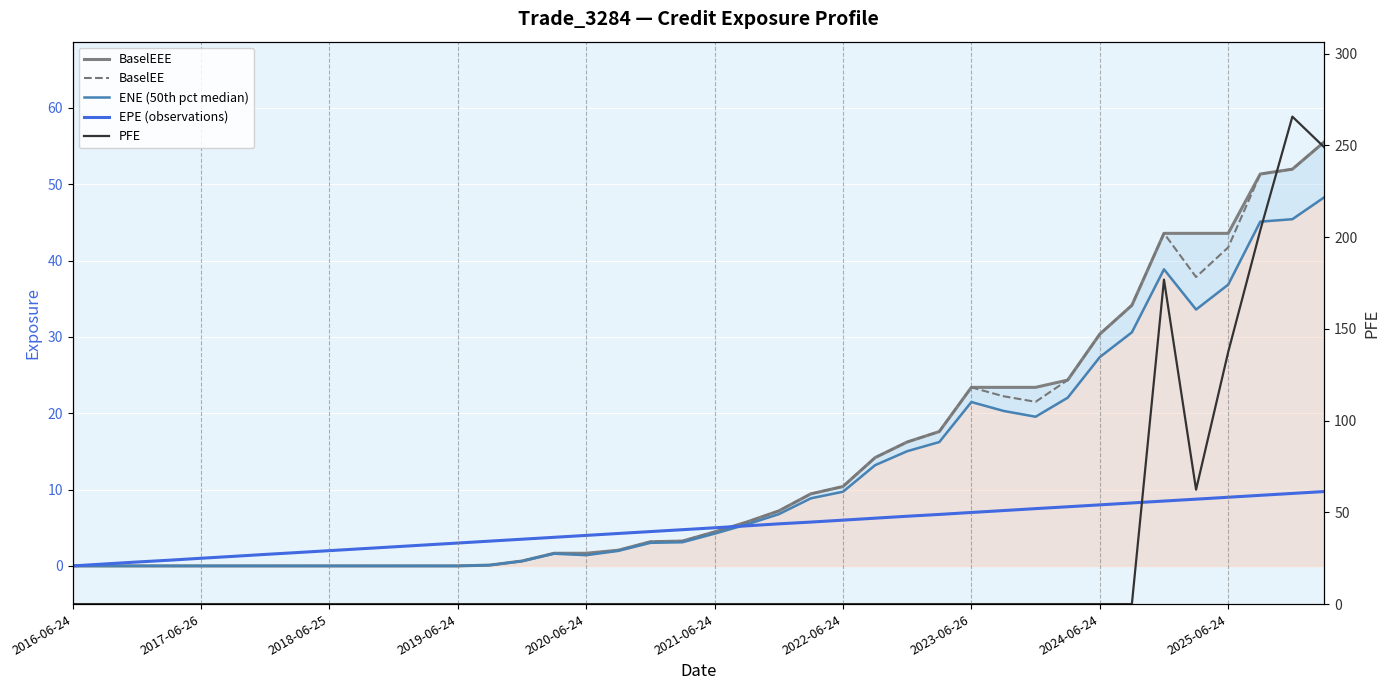

What is the sum of all BaselEE values?

535.7